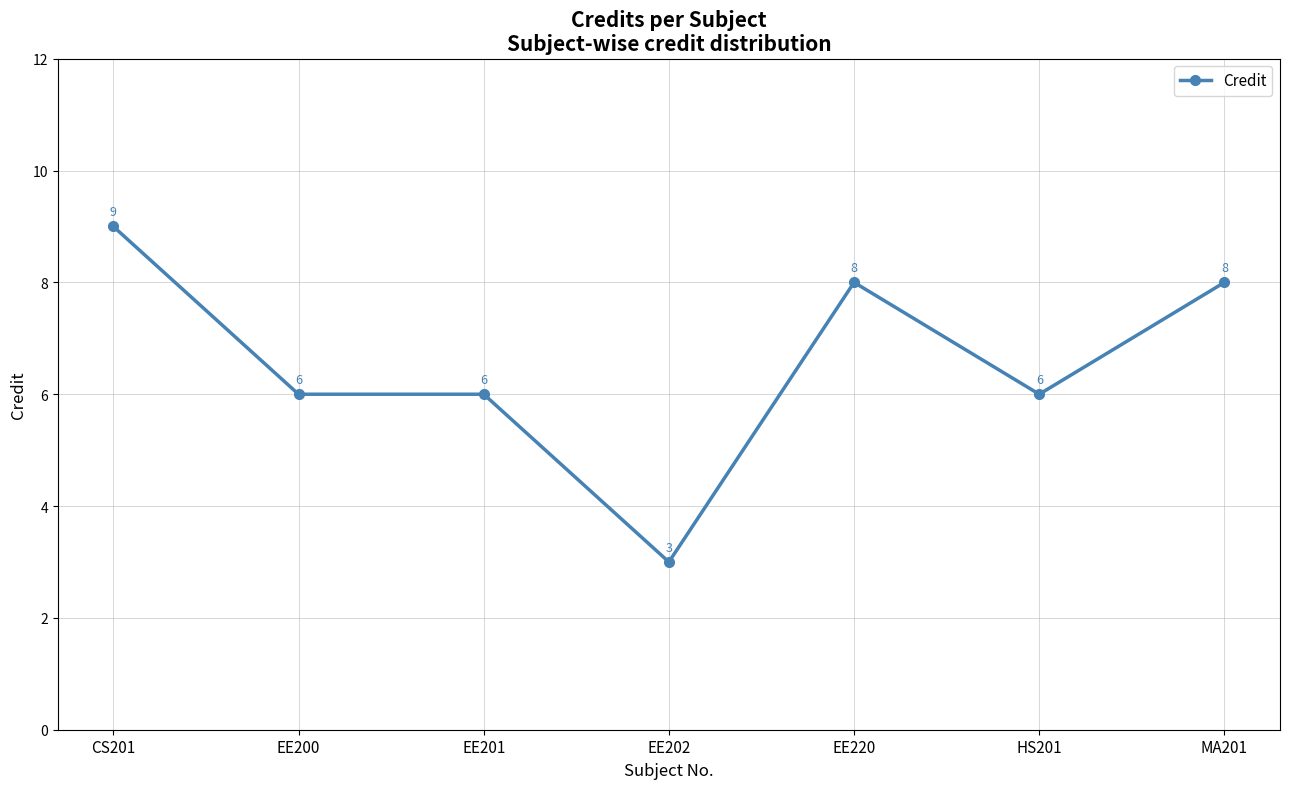

What is the change in value from EE220 to HS201?

-2